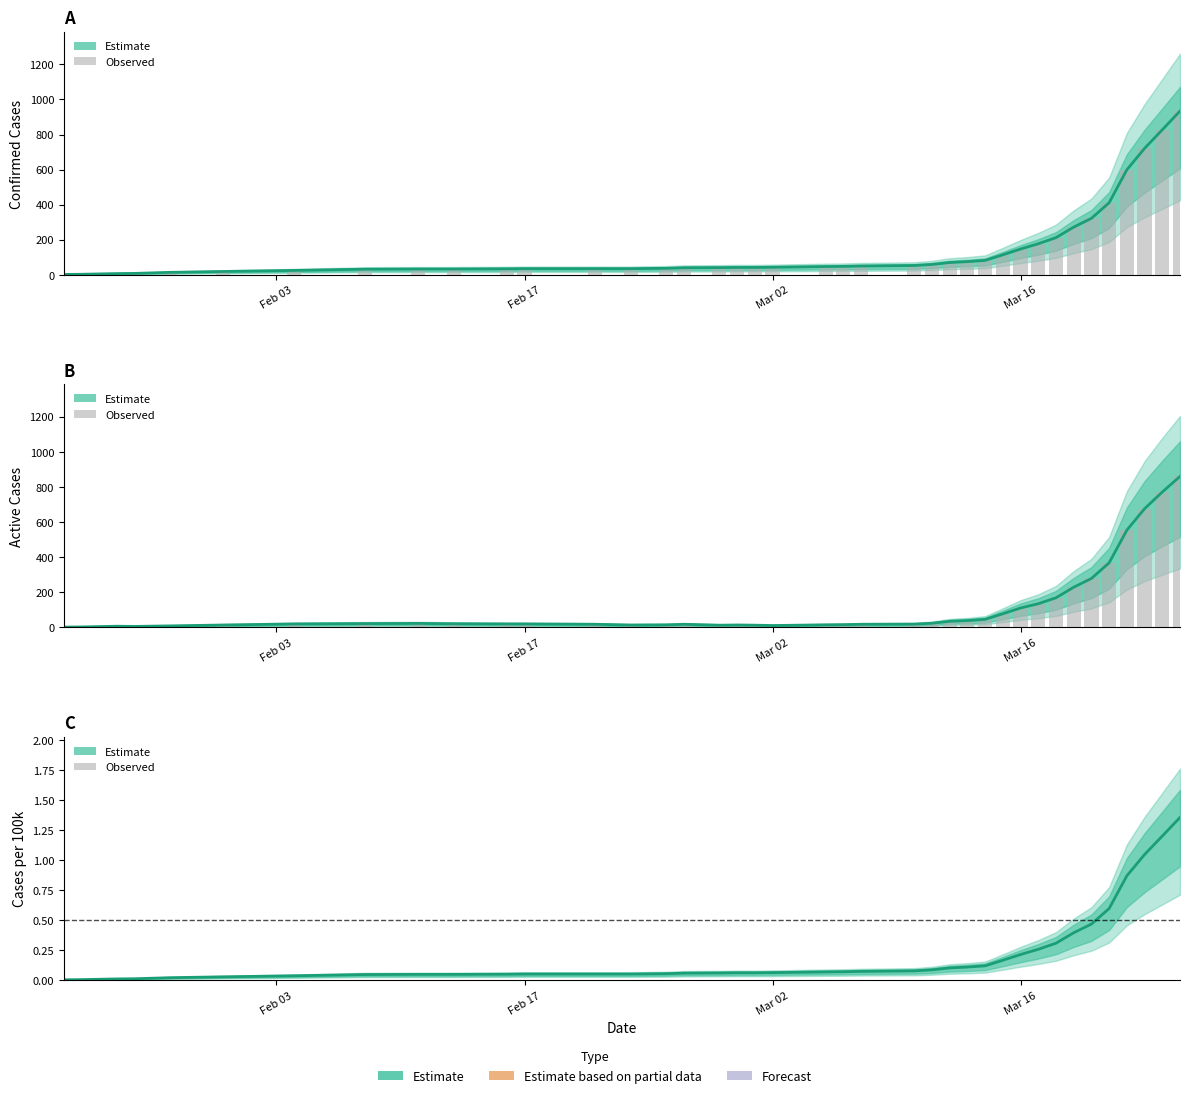

Reading left to right, list all the values displayed in this chart.

absolute_confirmed: 2.0	3.0	5.0	7.0	8.0	14.0	19.0	25.0	32.0	33.0	33.0	34.0	35.0	35.0	35.0	37.0	40.0	41.0	42.0	42.0	43.0	47.0	48.0	50.0	53.0	59.0	70.0	75.0	82.0	114.0	147.0	177.0	212.0	272.0	322.0	411.0	599.0	721.0	827.0	934.0
absolute_infected: 2.0	3.0	5.0	7.0	6.0	9.0	14.0	20.0	22.0	23.0	21.0	20.0	20.0	18.0	14.0	15.0	18.0	13.0	14.0	13.0	11.0	15.0	16.0	18.0	19.0	24.0	35.0	39.0	46.0	78.0	111.0	135.0	169.0	229.0	279.0	368.0	554.0	676.0	771.0	860.0
absolute_pop100k_confirmed: 0.0	0.0	0.0	0.0	0.0	0.0	0.0	0.0	0.0	0.0	0.0	0.0	0.1	0.1	0.1	0.1	0.1	0.1	0.1	0.1	0.1	0.1	0.1	0.1	0.1	0.1	0.1	0.1	0.1	0.2	0.2	0.3	0.3	0.4	0.5	0.6	0.9	1.0	1.2	1.4